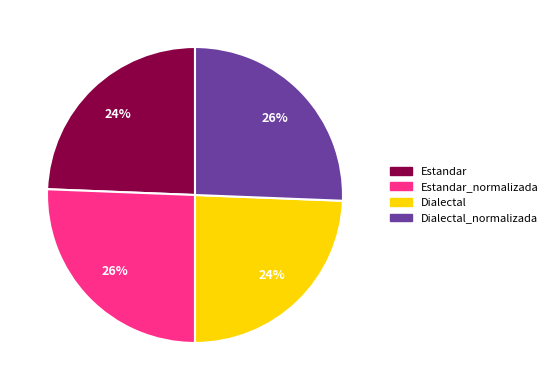

Is it true that Estandar is 35% of the pie?

False